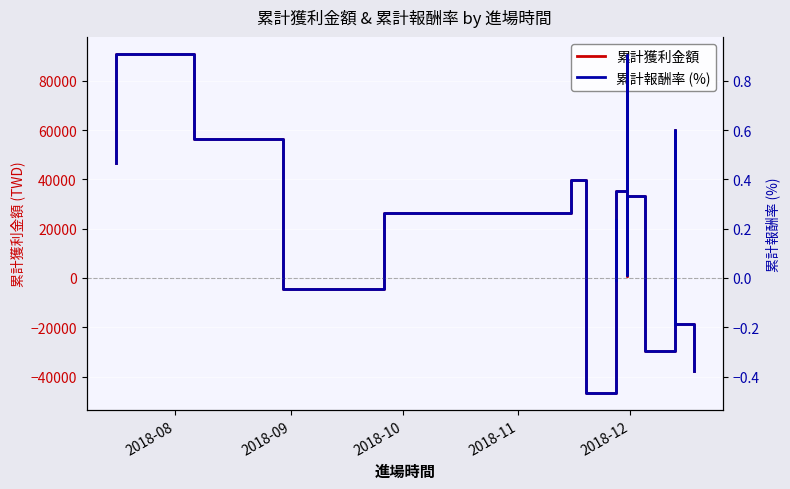

Reading right to left, list all the values displayed in this chart.

累計獲利金額: -37915.0	-18659.0	-17740.0	-13268.0	-12549.0	-9273.0	-7835.0	-6197.0	-4958.0	60134.0	-2479.0	-29615.0	33224.0	25688.0	23754.0	21720.0	19686.0	17652.0	10914.0	7545.0	1007.0	90541.0	71313.0	82667.0	35461.0	25896.0	-627.0	6776.0	-171.0	18726.0	23506.0	-456.0	-46665.0	39655.0	26197.0	-4563.0	56320.0	90894.0	71923.0	46502.0
累計報酬率 (%): -0.4	-0.2	-0.2	-0.1	-0.1	-0.1	-0.1	-0.1	-0.0	0.6	-0.0	-0.3	0.3	0.3	0.2	0.2	0.2	0.2	0.1	0.1	0.0	0.9	0.7	0.8	0.4	0.3	-0.0	0.1	-0.0	0.2	0.2	-0.0	-0.5	0.4	0.3	-0.0	0.6	0.9	0.7	0.5